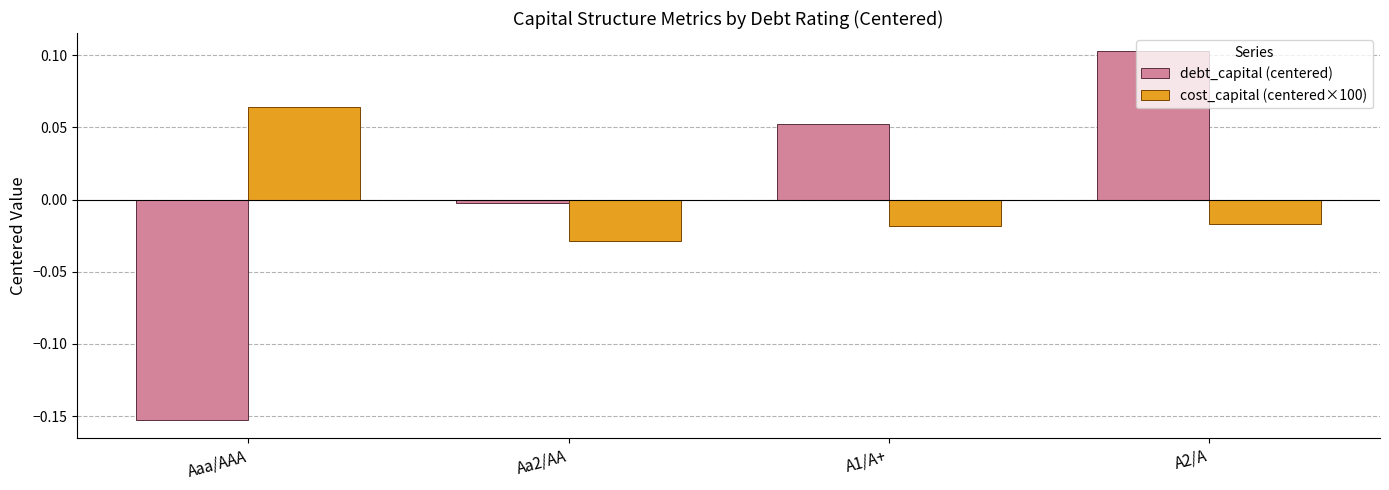

How many distinct data groups are displayed?

2